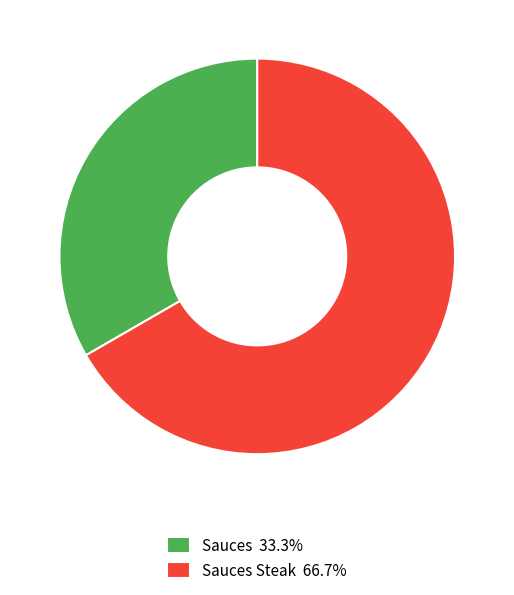

Is the sum of Sauces 33.3% and Sauces Steak 66.7% greater than half?

Yes